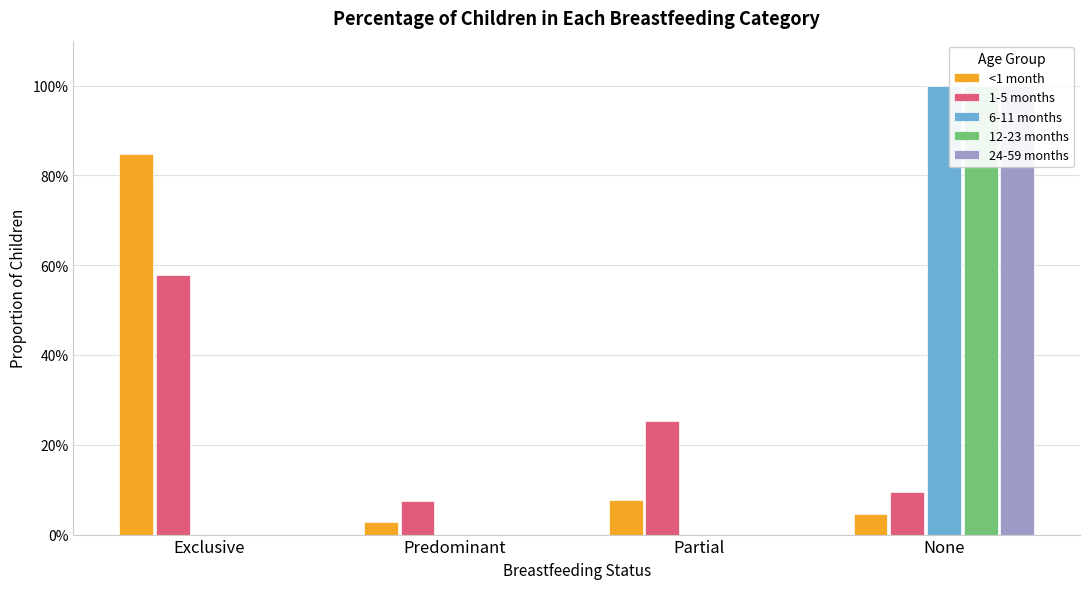

Which category has the lowest value across all series?

Exclusive